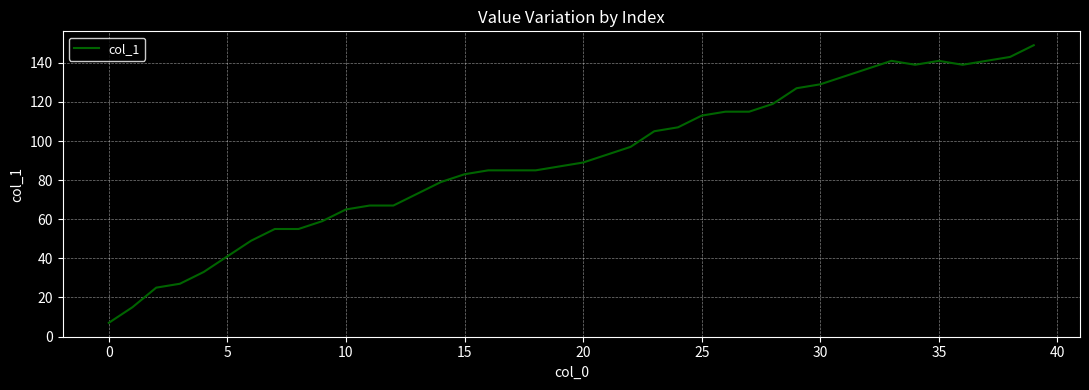

What is the difference between the maximum and minimum values?

142